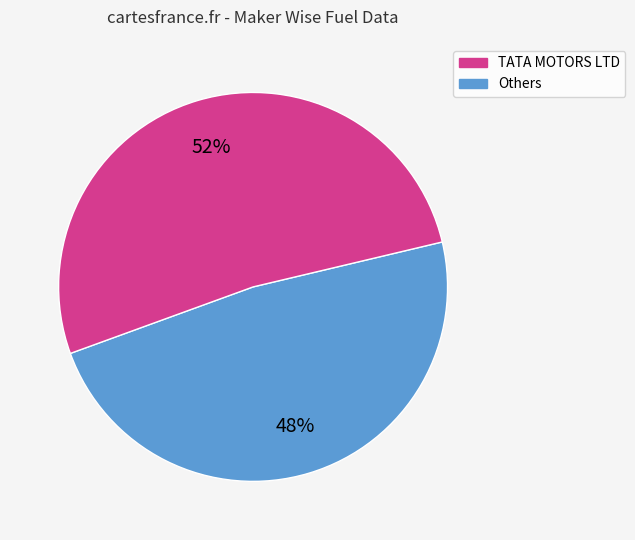

How many slices are in this pie chart?

2